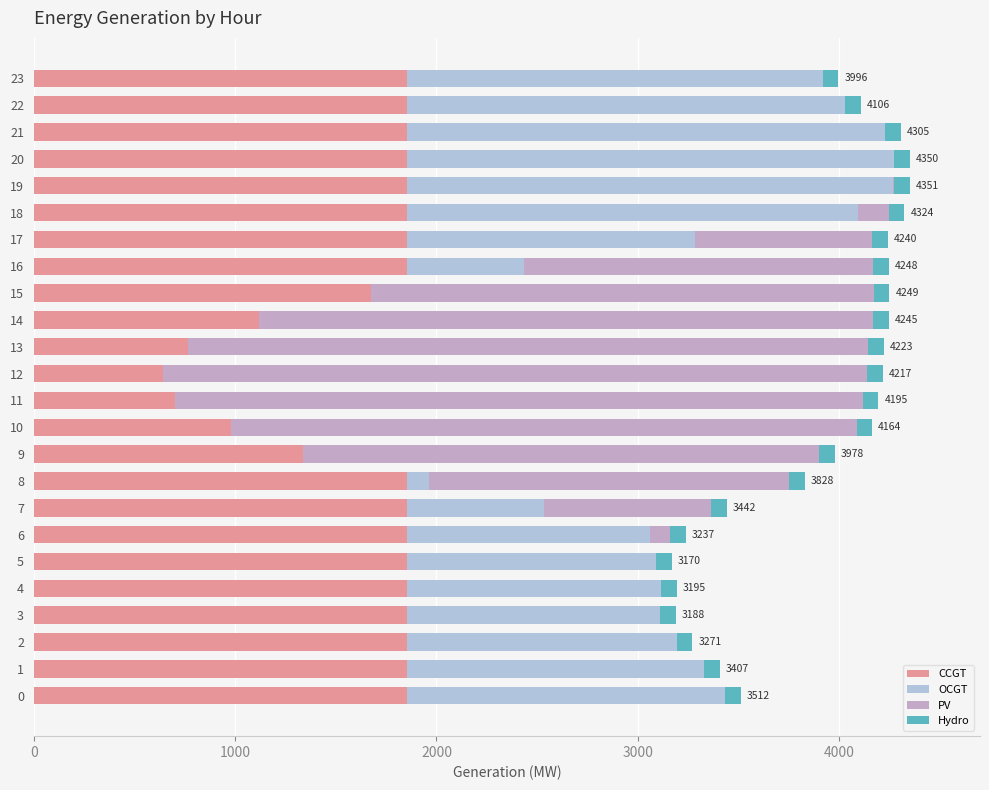

What is the maximum value for CCGT?

1854